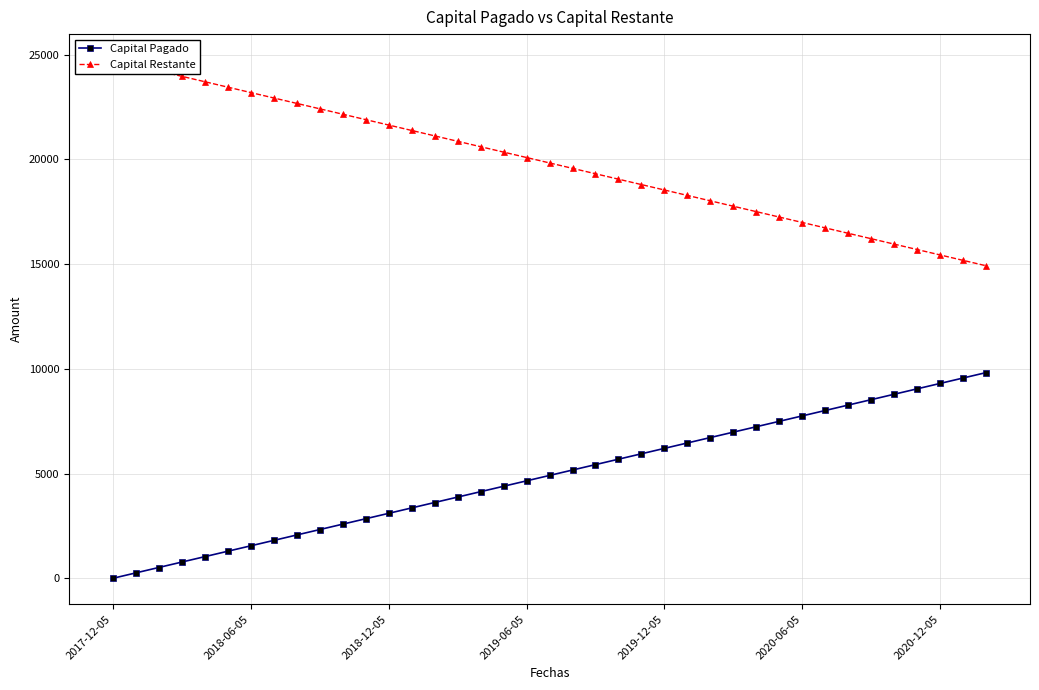

Where is Capital Pagado nearest to the value 4910?

19